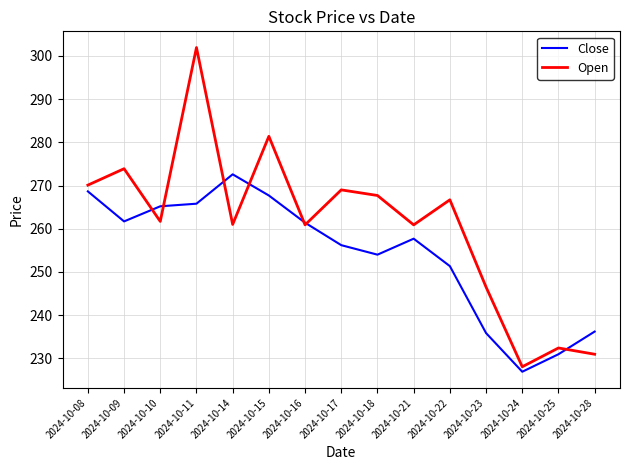

Where does the Open series first go above 261?

2024-10-08